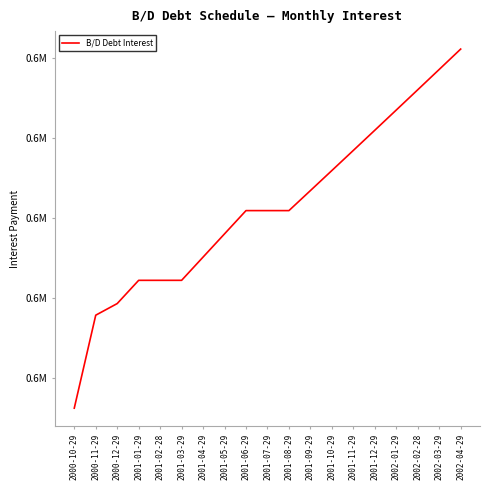

Rank the categories by value from highest to lowest.

2002-04-29, 2002-03-29, 2002-02-28, 2002-01-29, 2001-12-29, 2001-11-29, 2001-10-29, 2001-09-29, 2001-06-29, 2001-07-29, 2001-08-29, 2001-05-29, 2001-04-29, 2001-01-29, 2001-02-28, 2001-03-29, 2000-12-29, 2000-11-29, 2000-10-29